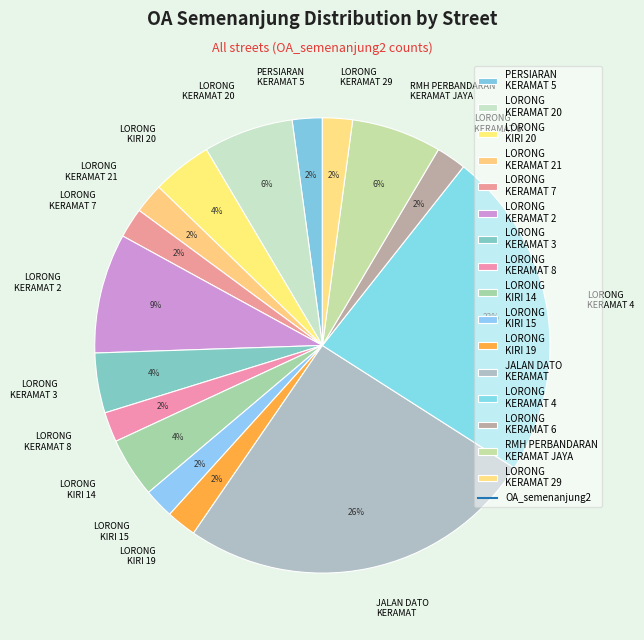

Which slice is the largest?

JALAN DATO KERAMAT